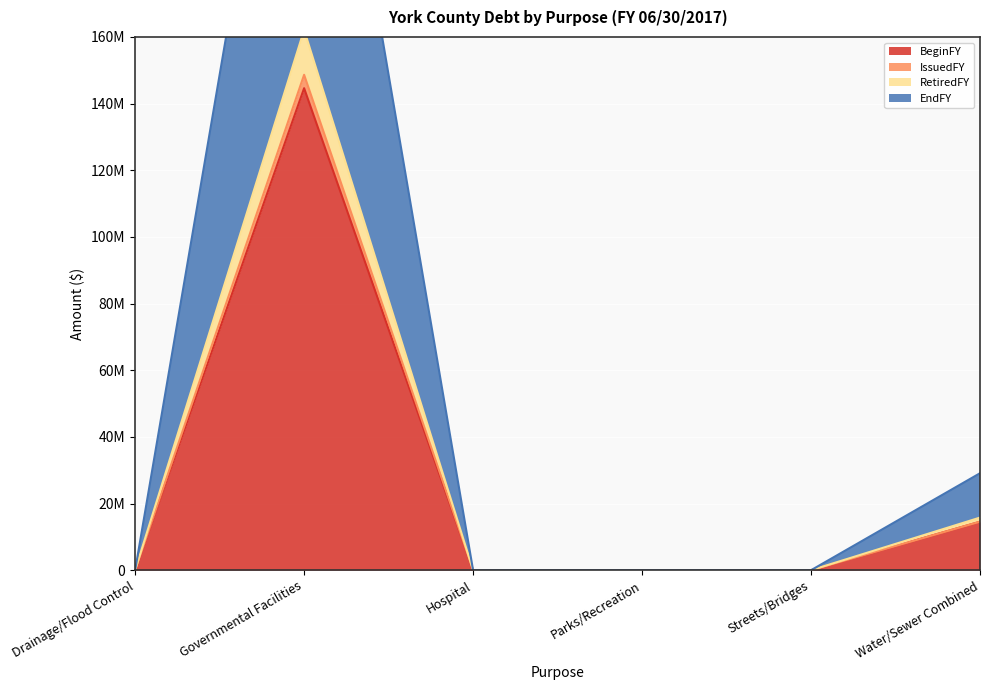

How many positive values does the RetiredFY series have?

2